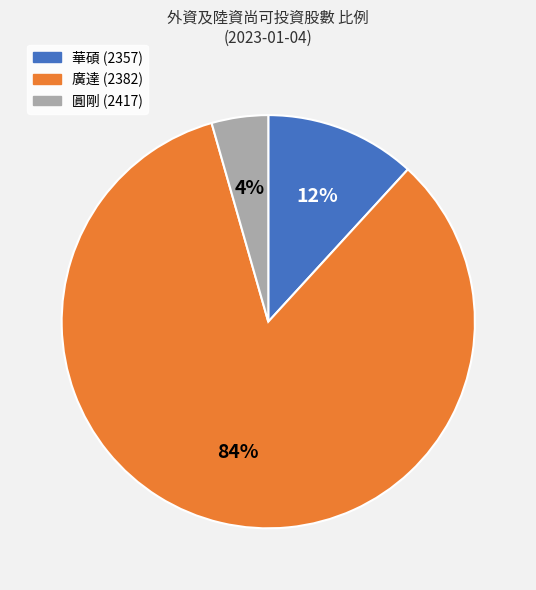

To the nearest percent, what is the average slice percentage?

33%